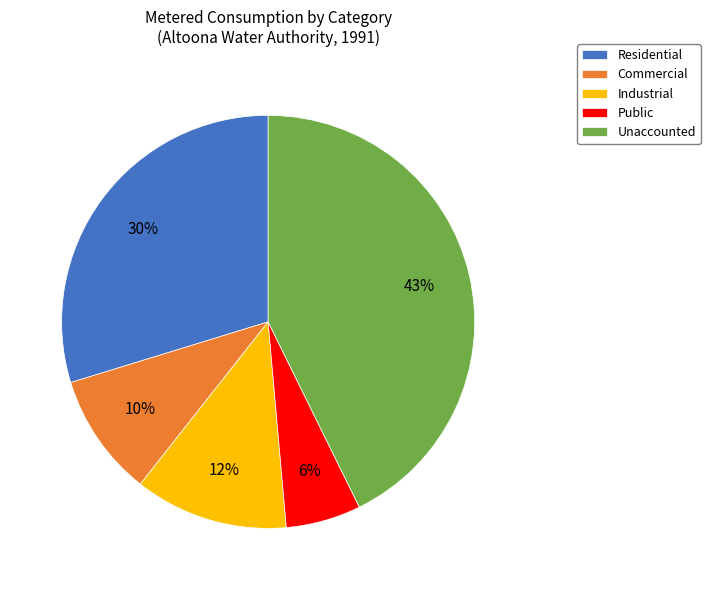

What is the smallest slice in the pie chart?

Public